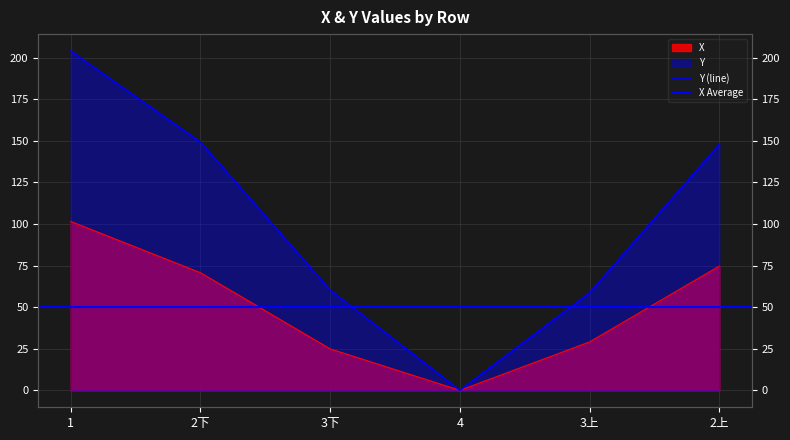

What is the maximum value for Y?

204.0